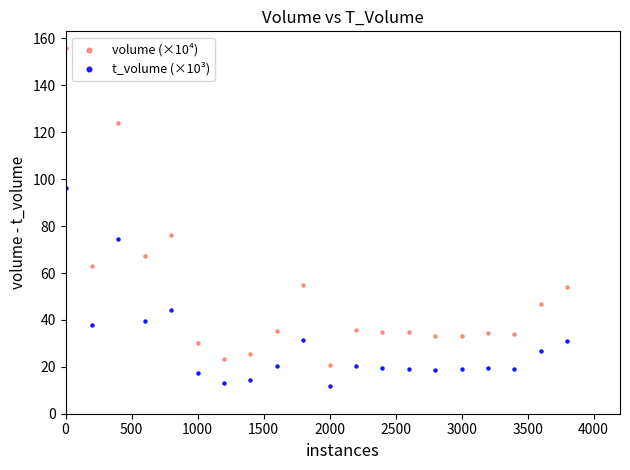

Across all data points, what is the range of Y values (max minus min)?

144.0